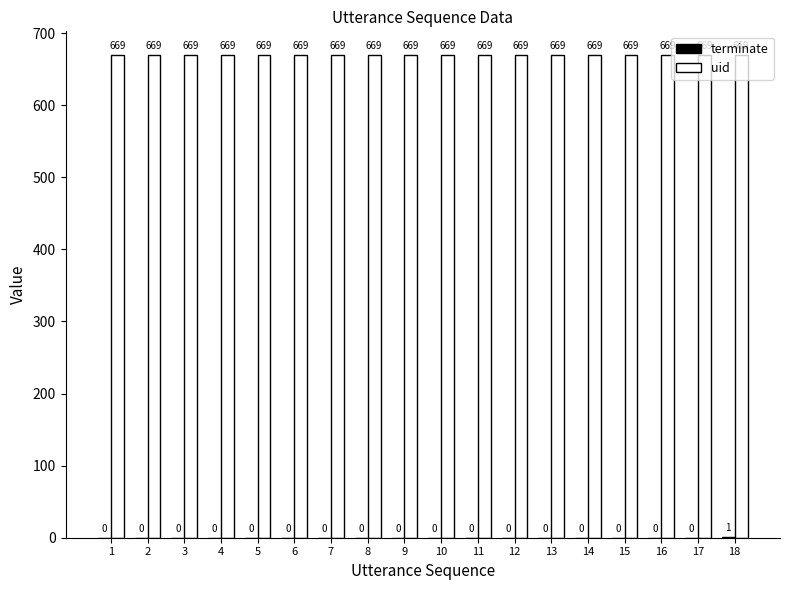

Are the bars grouped side by side (vs. stacked)?

Yes